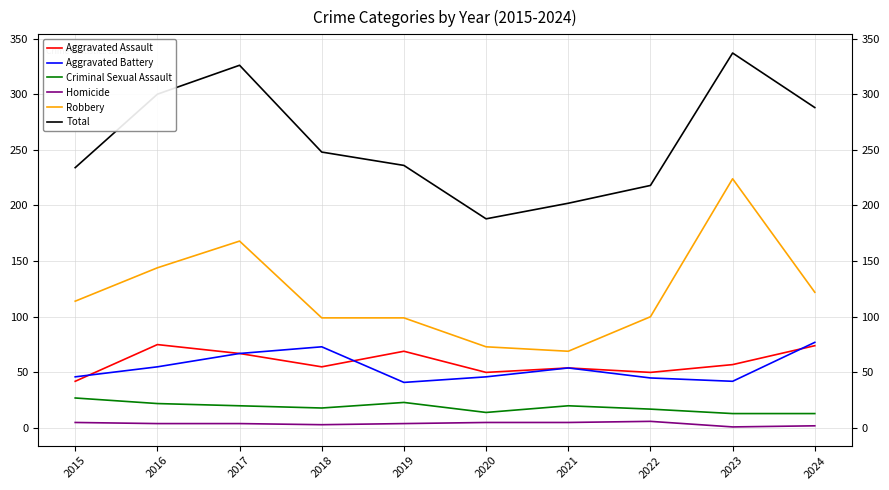

What is the difference between the Robbery values at 2016 and 2022?

44